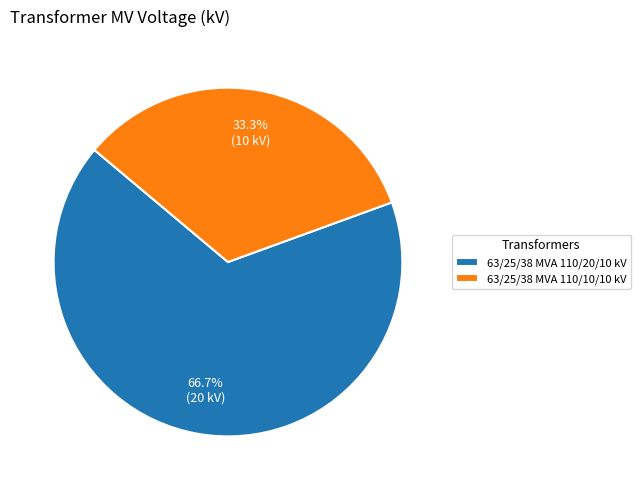

Rank the categories by value from lowest to highest.

63/25/38 MVA 110/10/10 kV, 63/25/38 MVA 110/20/10 kV